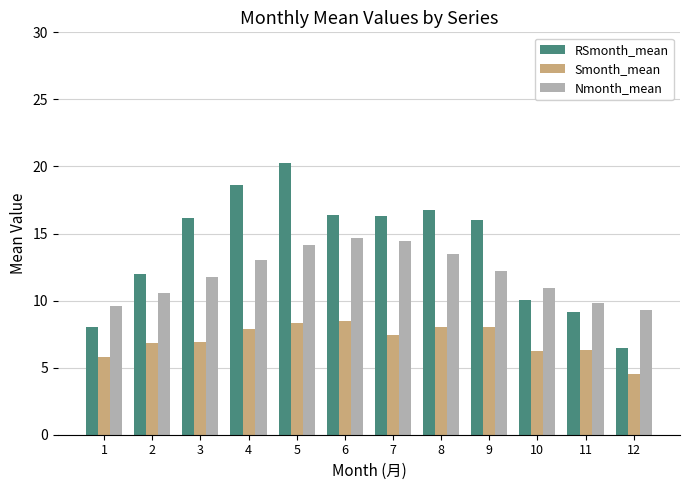

At how many categories does at least one series exceed 19?

1